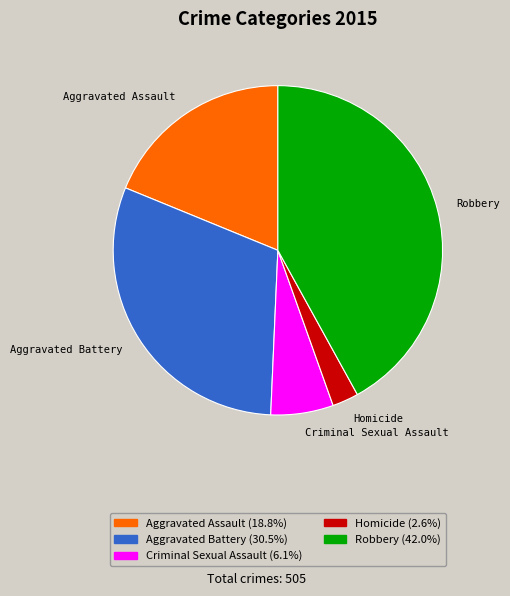

Combined, do Aggravated Assault and Homicide account for over 50%?

No